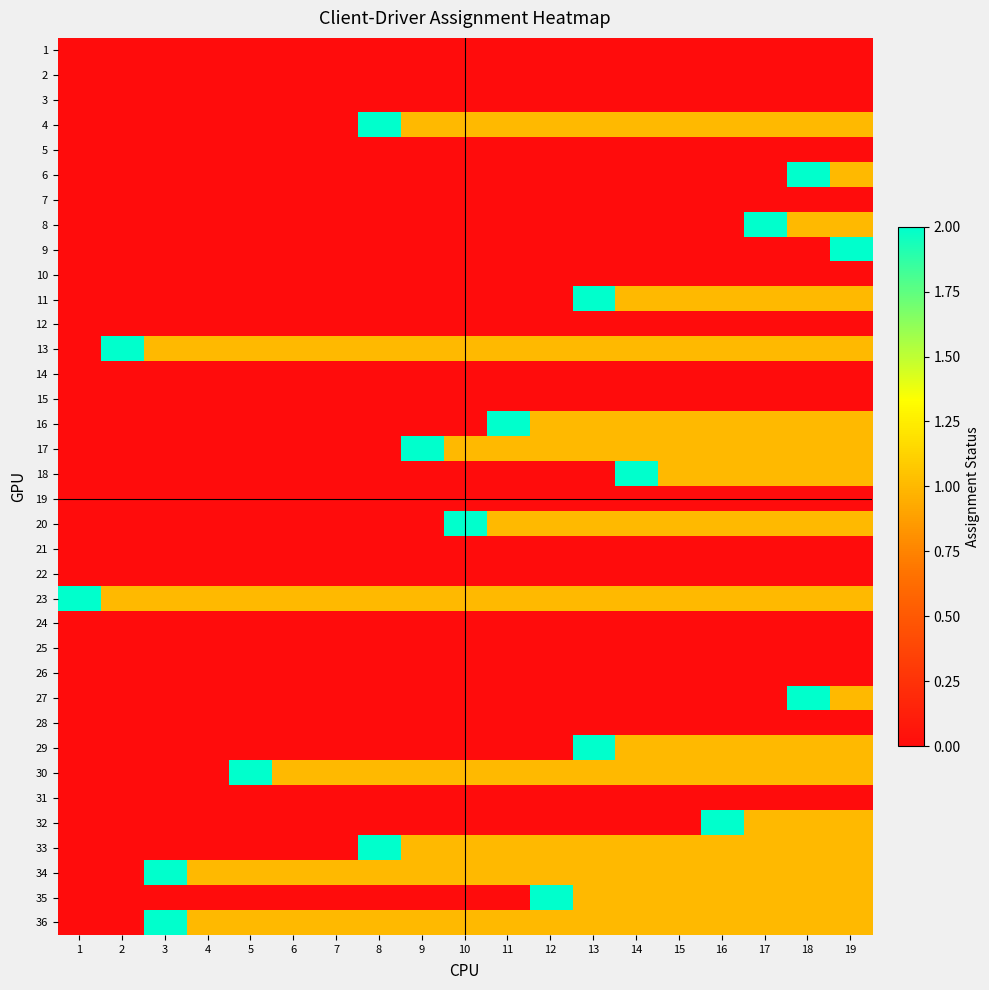

What is the total value across all series at 11?

11